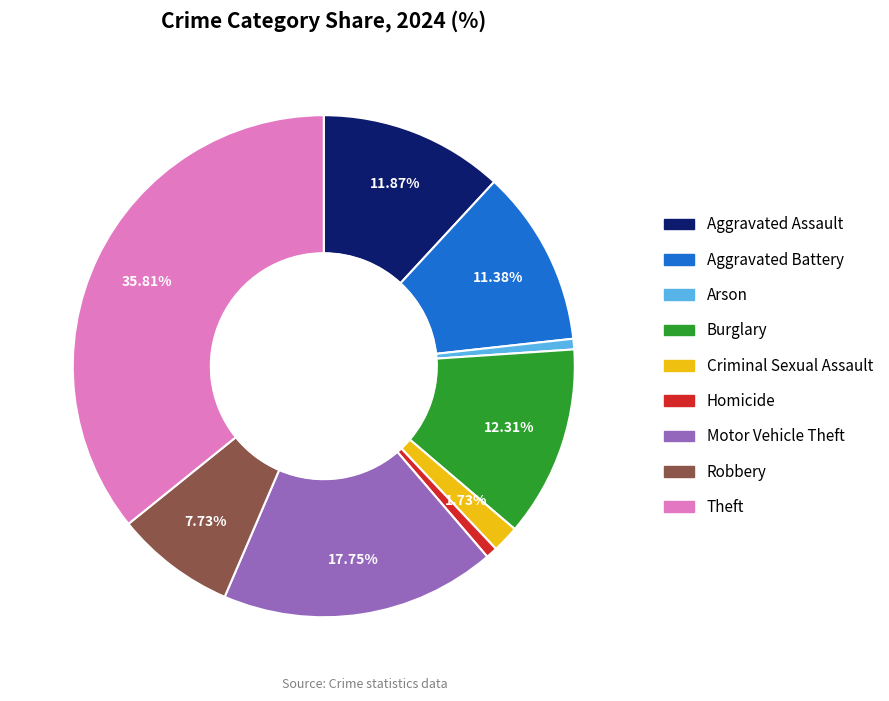

To the nearest percent, what percentage of the pie is Motor Vehicle Theft?

18%